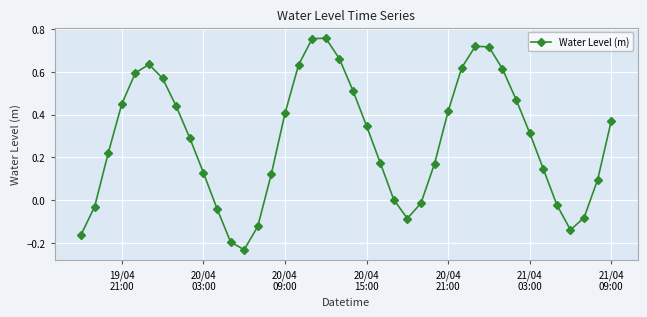

What is the difference between the maximum and minimum values?

1.0